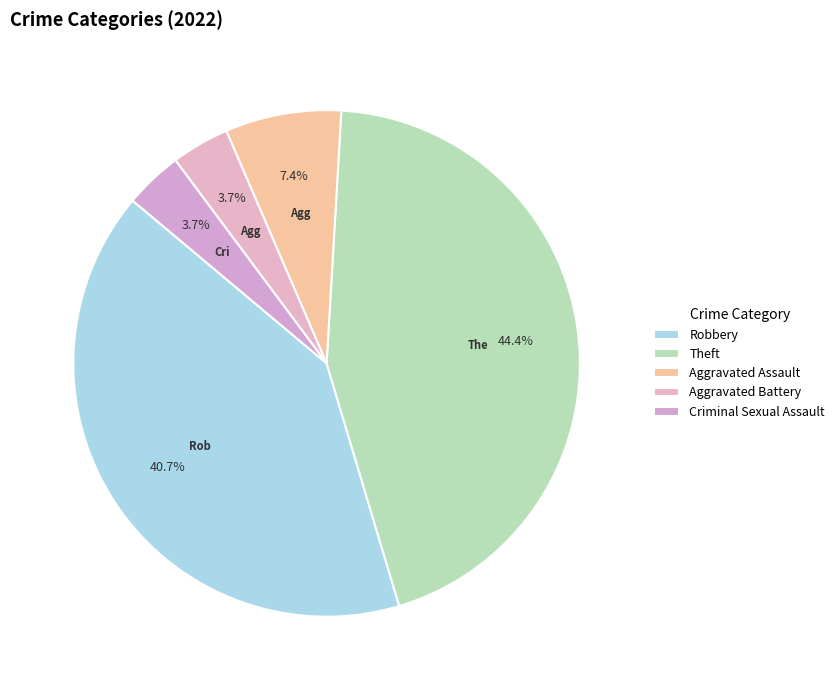

What is the total percentage of Robbery and Criminal Sexual Assault?

44.4%